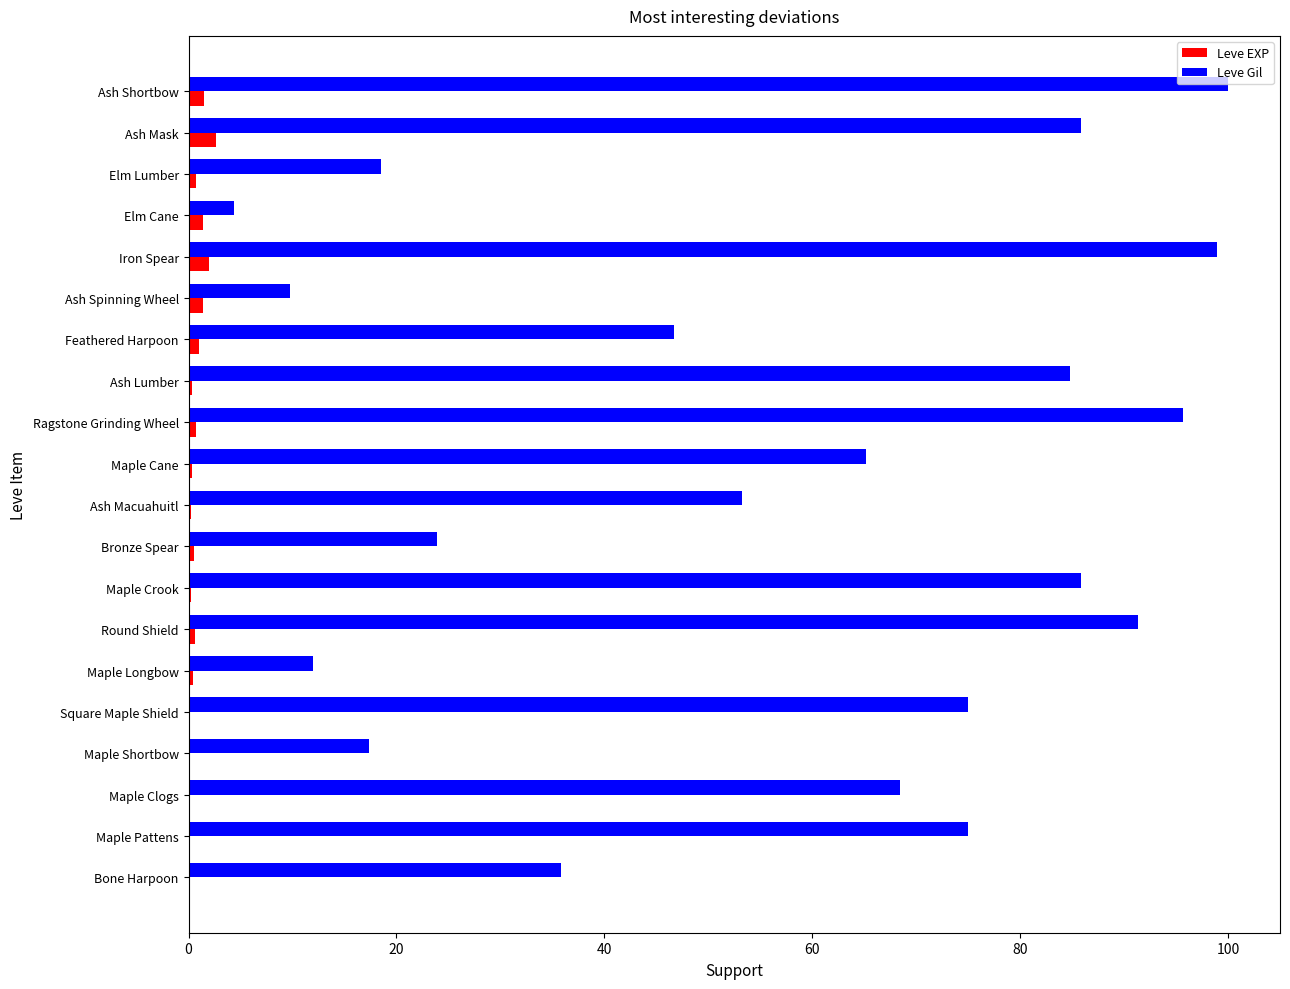

What is the maximum value for Leve Gil?

100.0